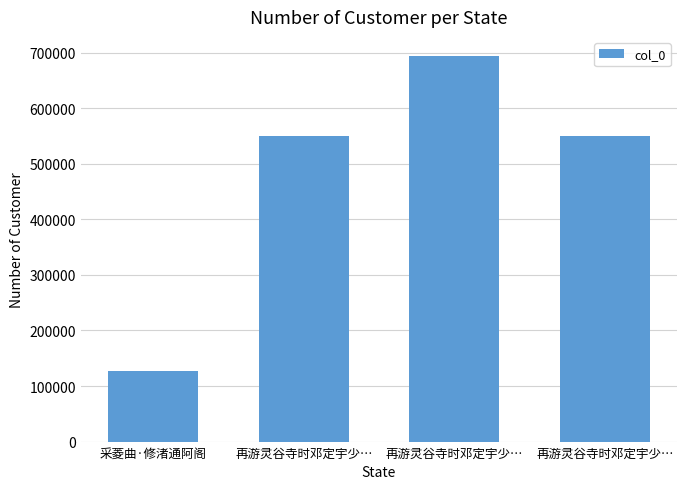

What is the sum of the values at 再游灵谷寺时邓定宇少… and 再游灵谷寺时邓定宇少…?

1243457